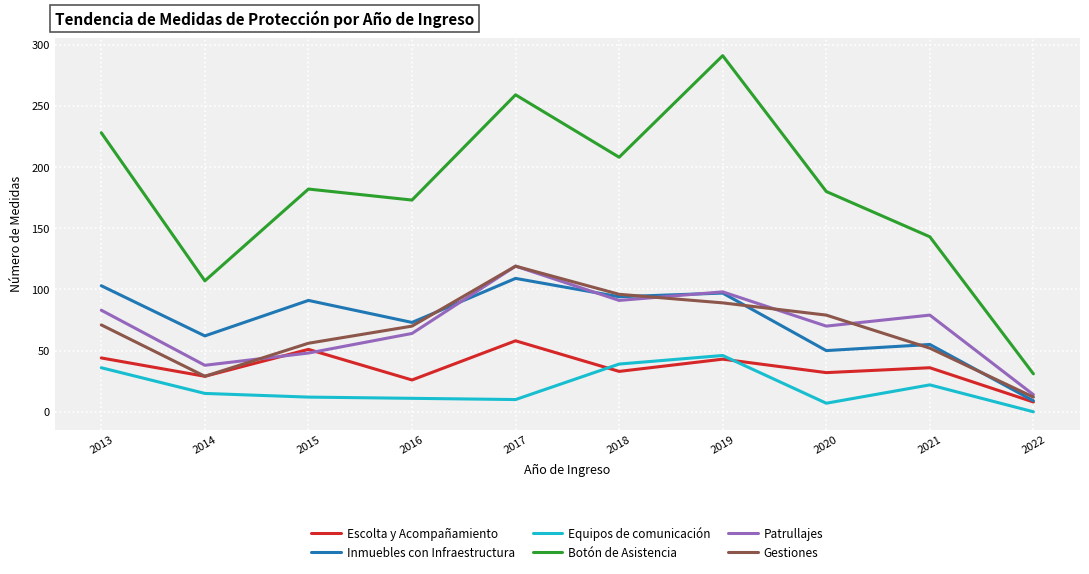

The Patrullajes series shows 64 at 2016. True or false?

True